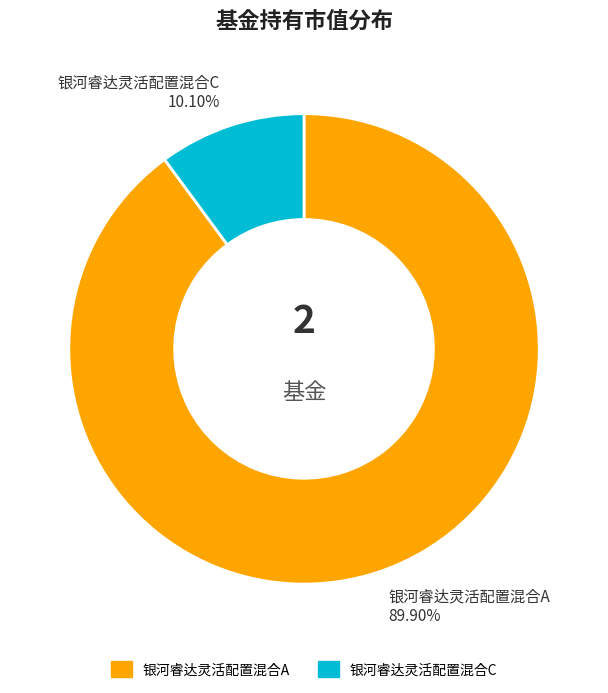

To the nearest percent, what is the average slice percentage?

50%